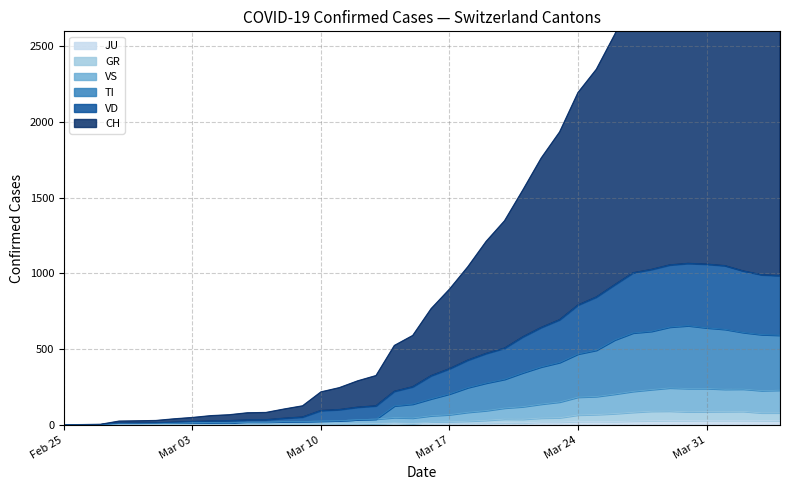

Rank the series at 2020-03-07 from lowest to highest value.

GR, JU, VS, TI, VD, CH